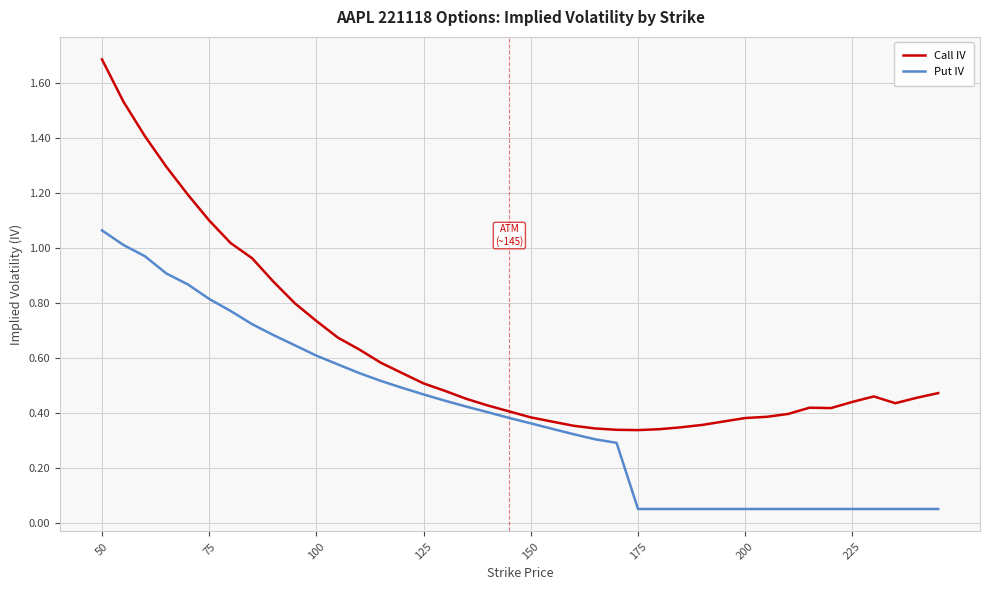

Which series has the largest total across all categories?

Call IV